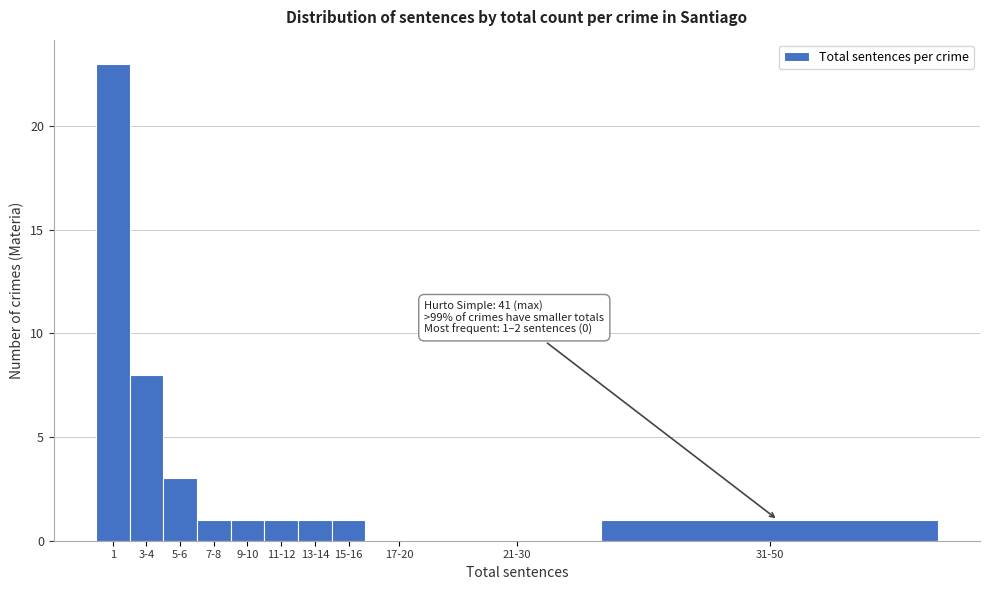

Reading left to right, list all the values displayed in this chart.

1=23	3-4=8	5-6=3	7-8=1	9-10=1	11-12=1	13-14=1	15-16=1	17-20=0	21-30=0	31-50=1